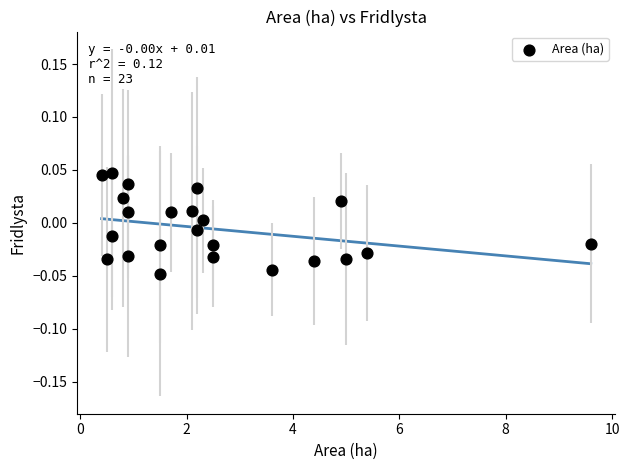

What is the range of X values (max minus min)?

9.2